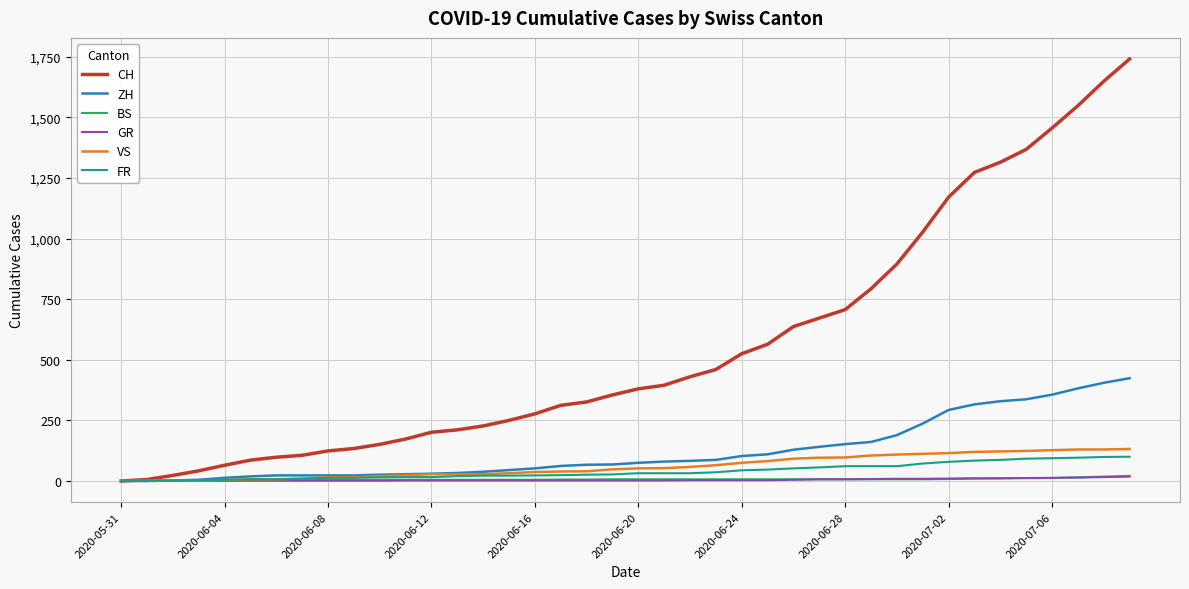

Which series has the largest total across all categories?

CH